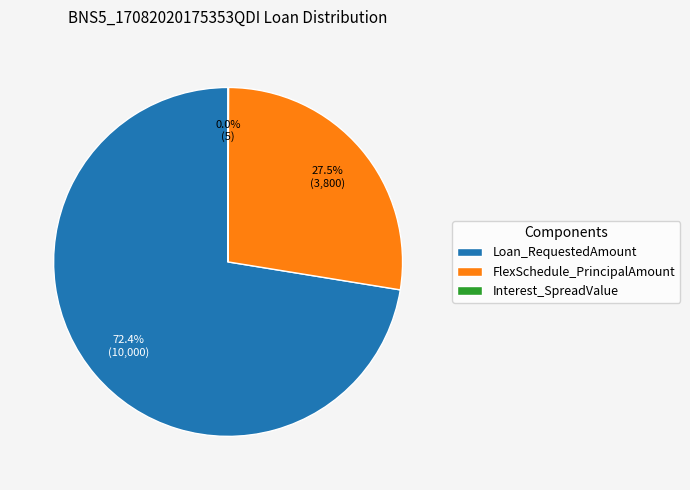

Is the sum of FlexSchedule_PrincipalAmount and Loan_RequestedAmount greater than half?

Yes